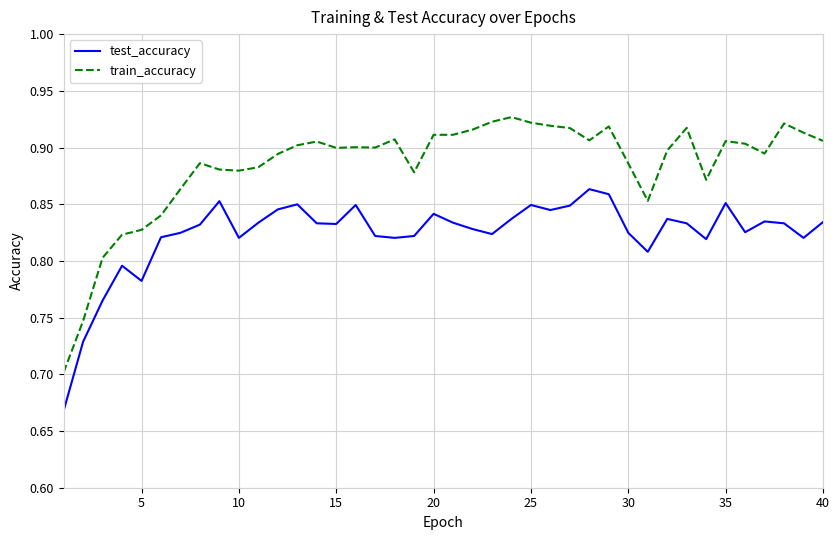

What is the sum of all test_accuracy values?

32.9